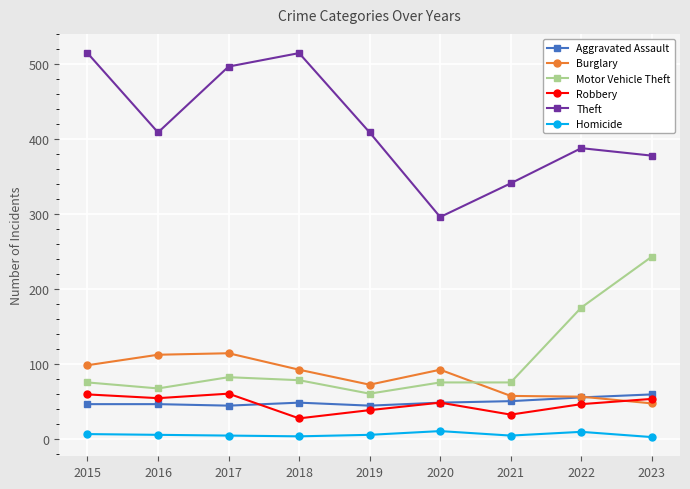

At which category does Burglary reach its first local valley?

2019